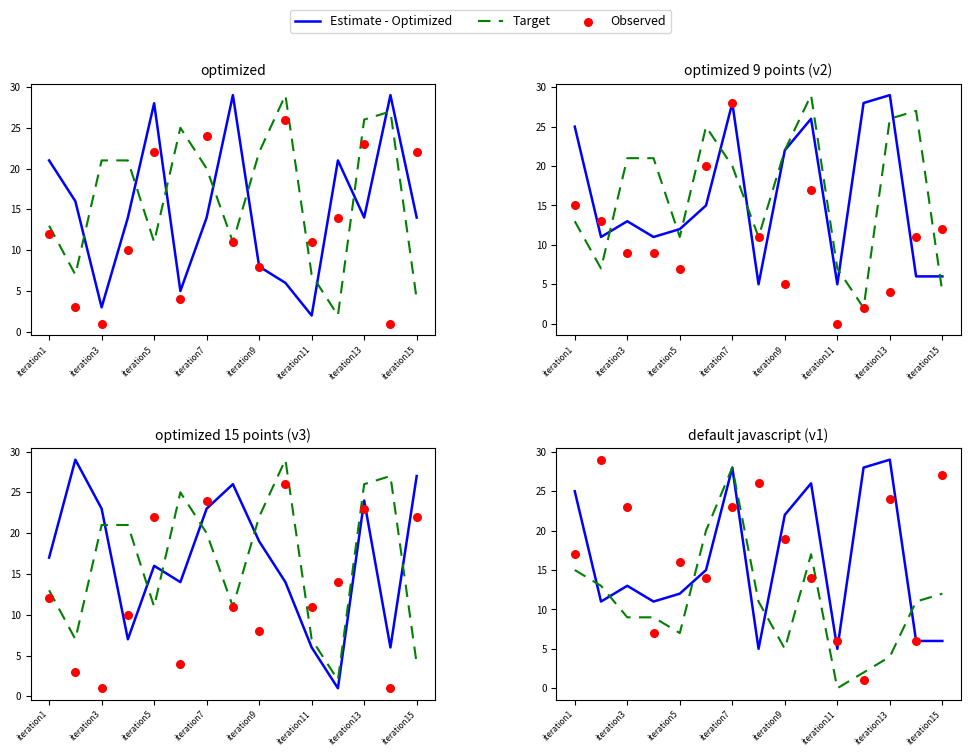

Is the value of Observed at 8 greater than the value of Target at iteration3?

Yes